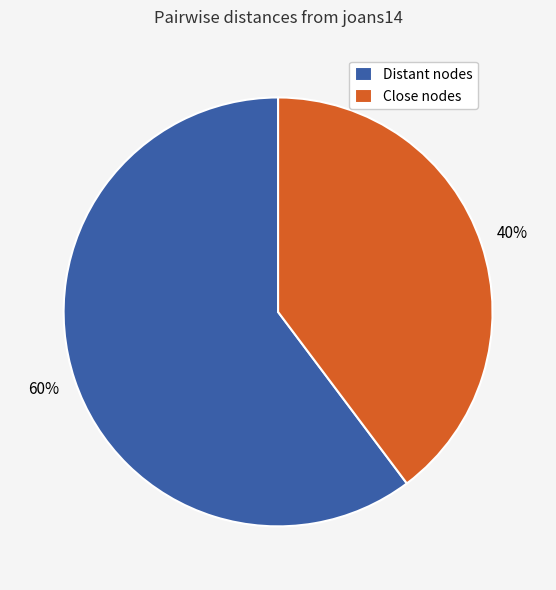

Is Distant nodes the majority of the pie?

Yes